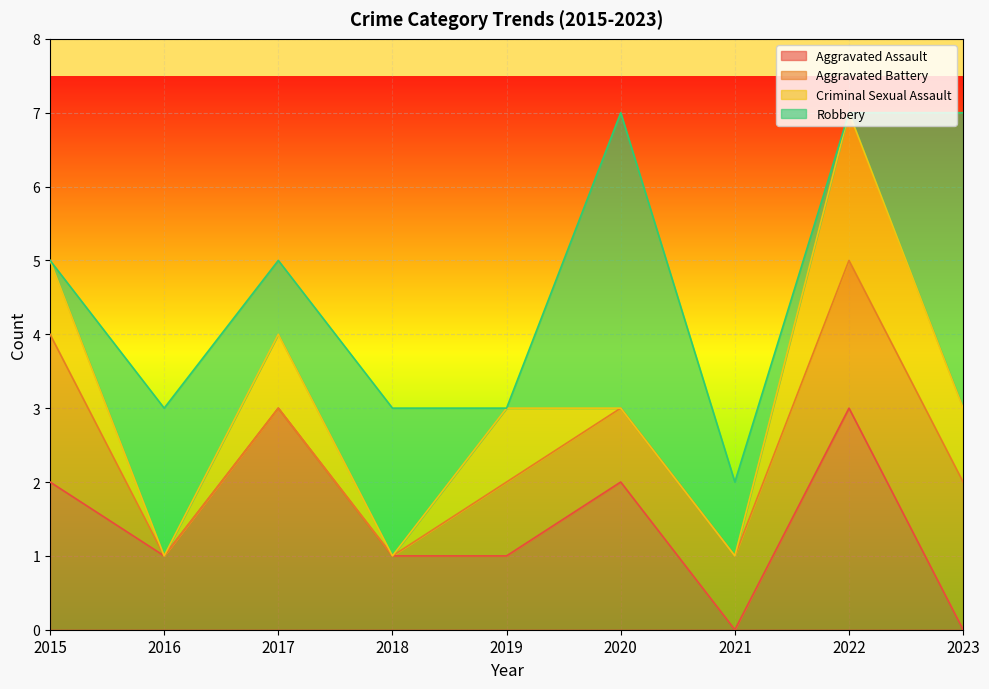

What is the average value of the Aggravated Battery series?

1